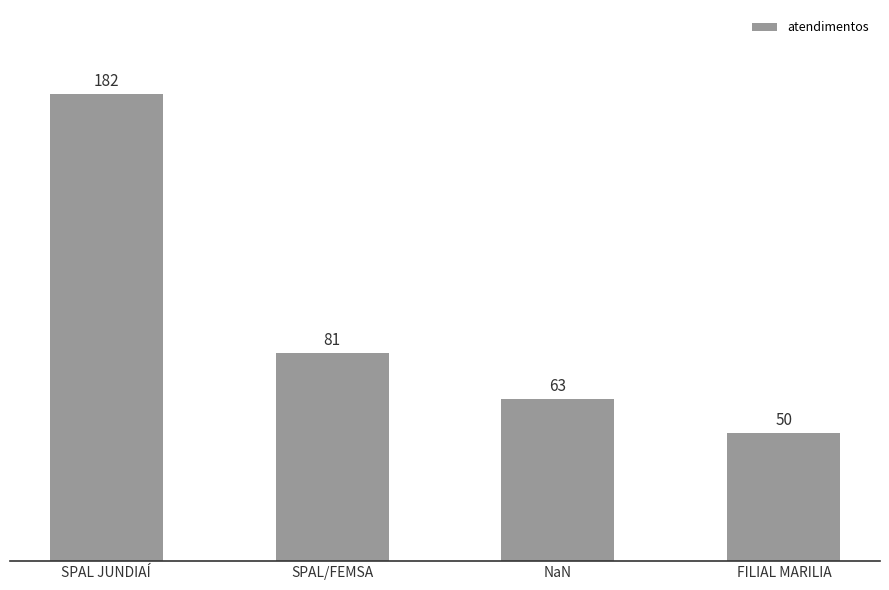

What is the smallest value displayed?

50